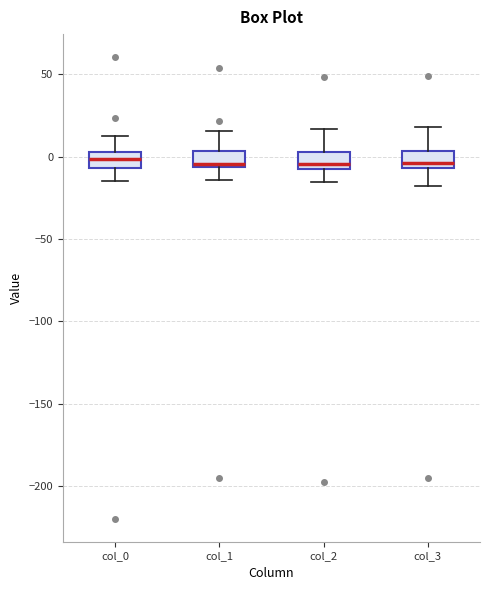

Reading left to right, transcribe this box plot: for each box, give where its median line is, the range the box spans, and where its two whiskers end, as read against the y-axis. The values are not printed on the chart, so give them approximately, as read against the axis.

col_0: median 0, box -5 to 5, whiskers -15 to 10
col_1: median -5 (just above the box's lower edge), box -5 to 5, whiskers -15 to 15
col_2: median -5 (just above the box's lower edge), box -5 to 5, whiskers -15 to 15
col_3: median -5 (just above the box's lower edge), box -5 to 5, whiskers -20 to 20